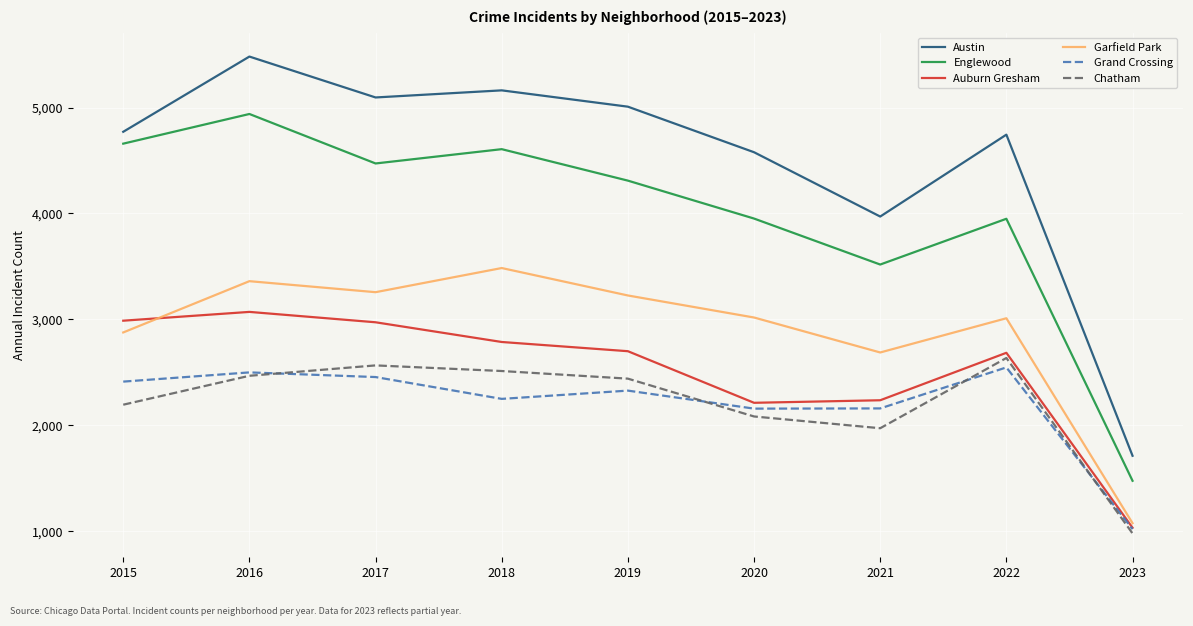

Which category has the lowest value in the Auburn Gresham series?

2023